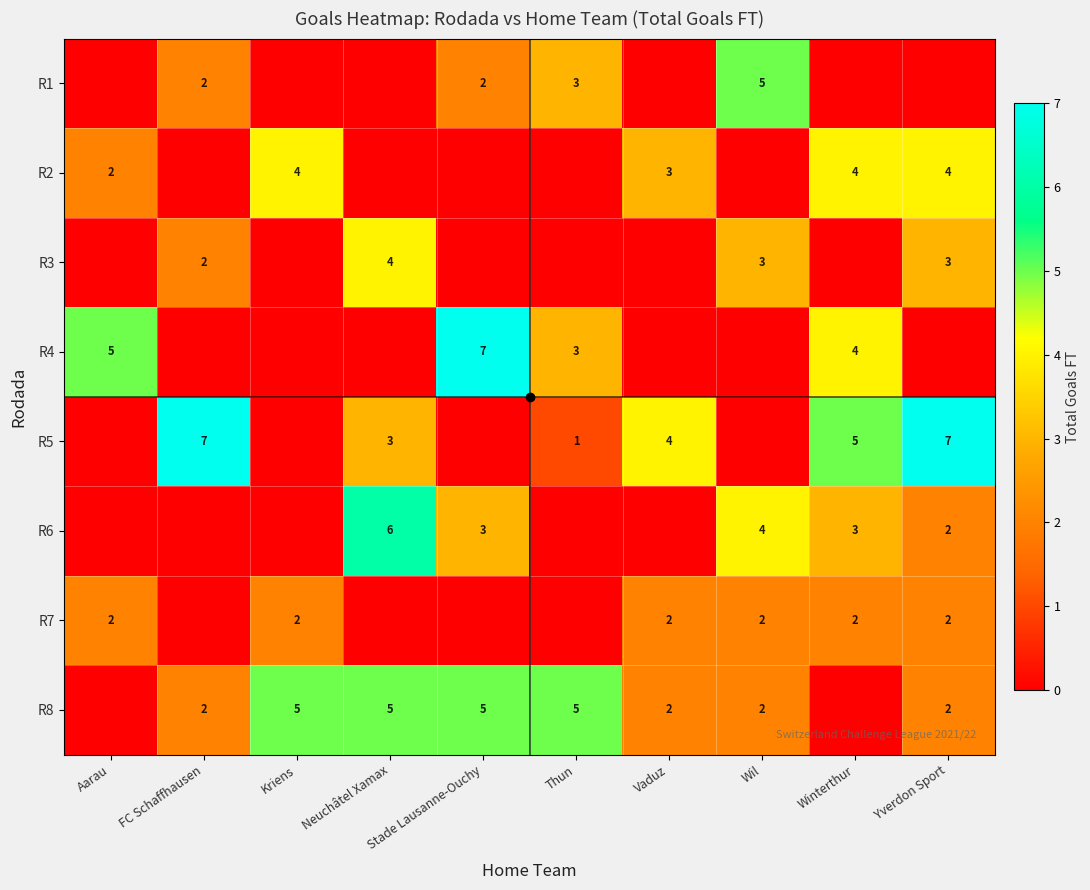

What is the difference between the R5 values at Thun and Vaduz?

3